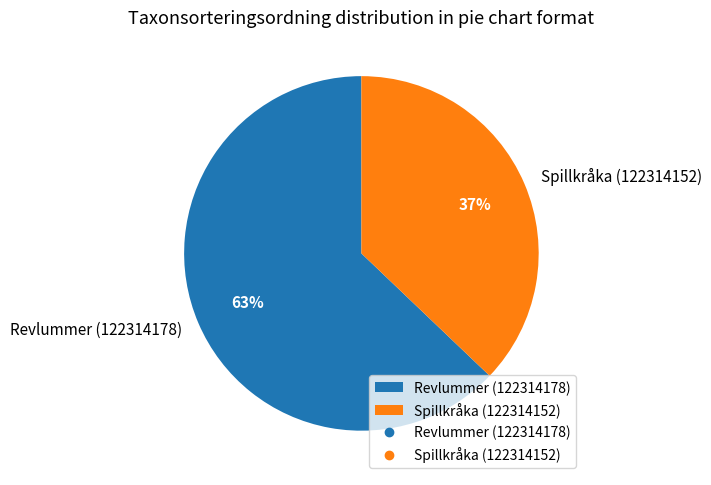

To the nearest percent, what is the difference between the Spillkråka (122314152) and Revlummer (122314178) slice percentages?

26%